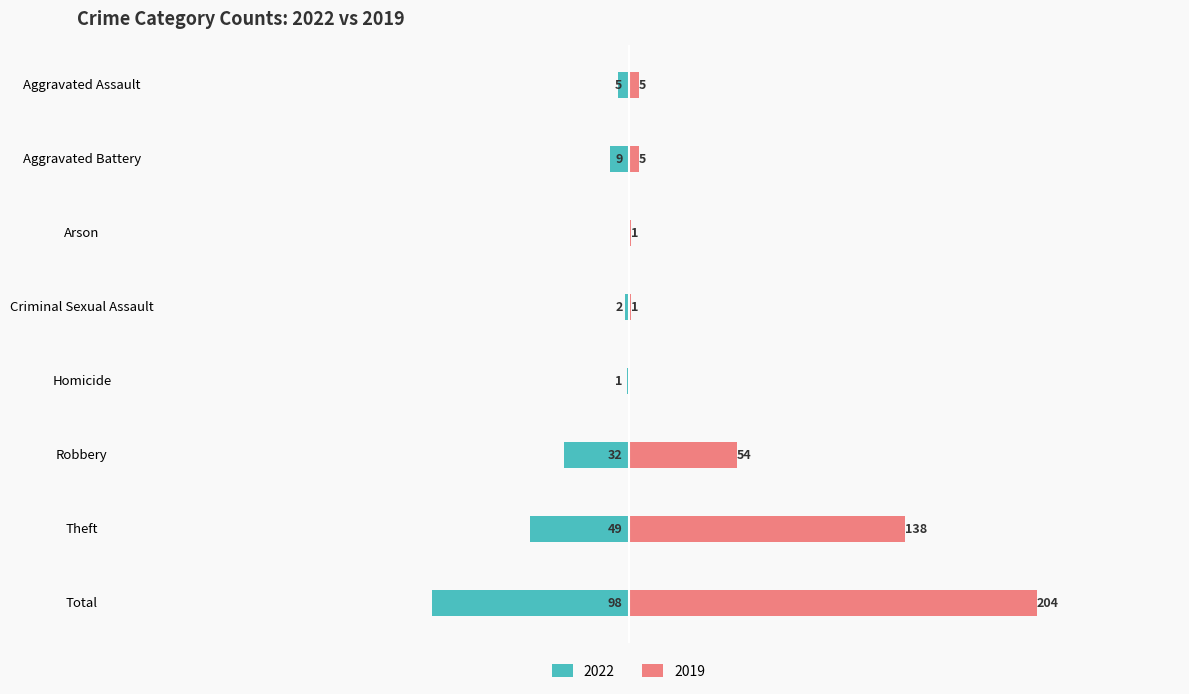

At which label is 2022 closest to -49?

Theft